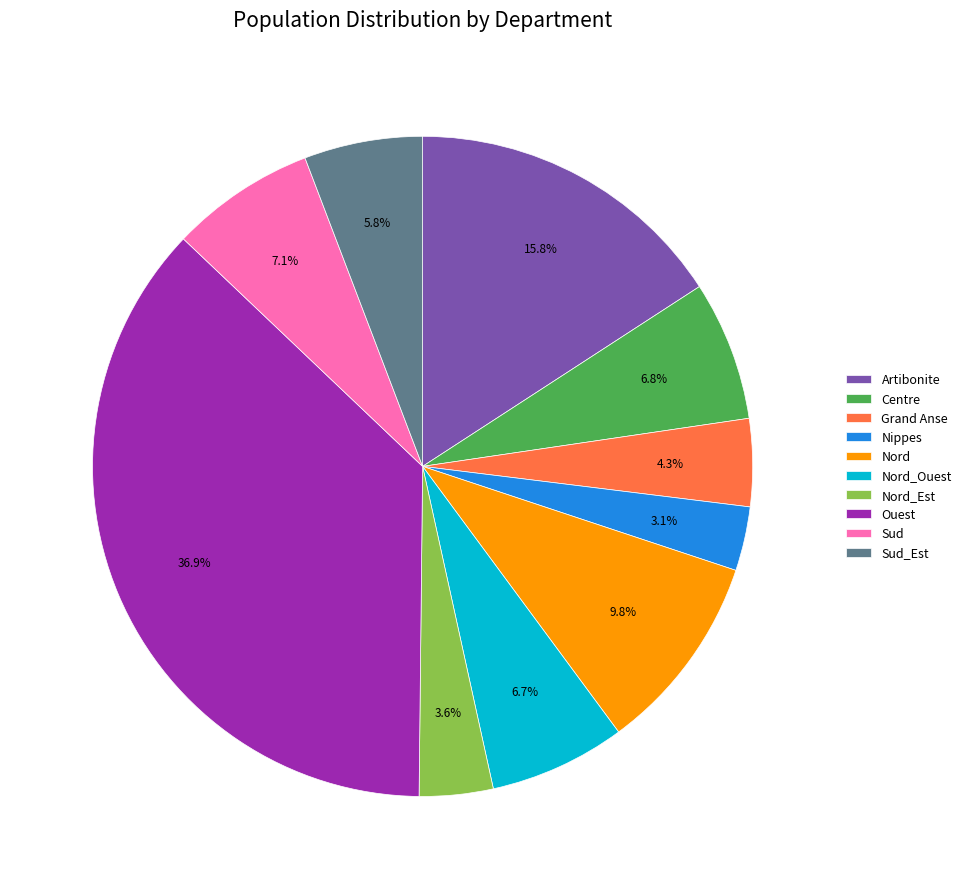

Count the number of slices in the pie.

10